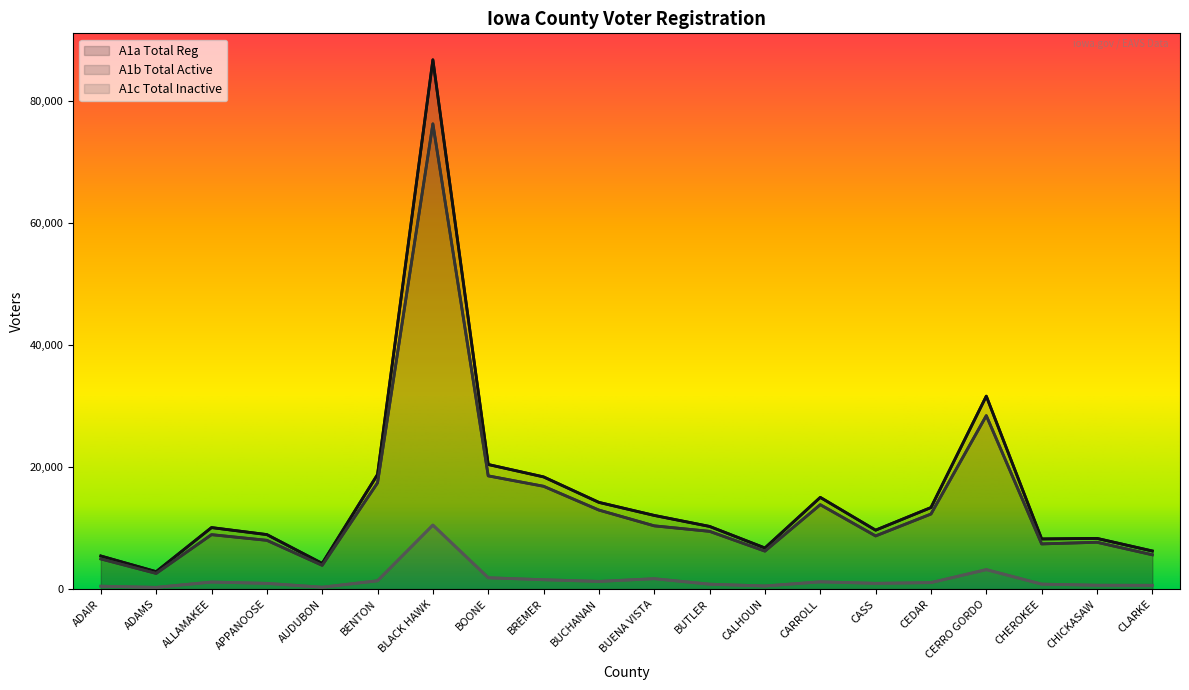

How many distinct data groups are displayed?

3